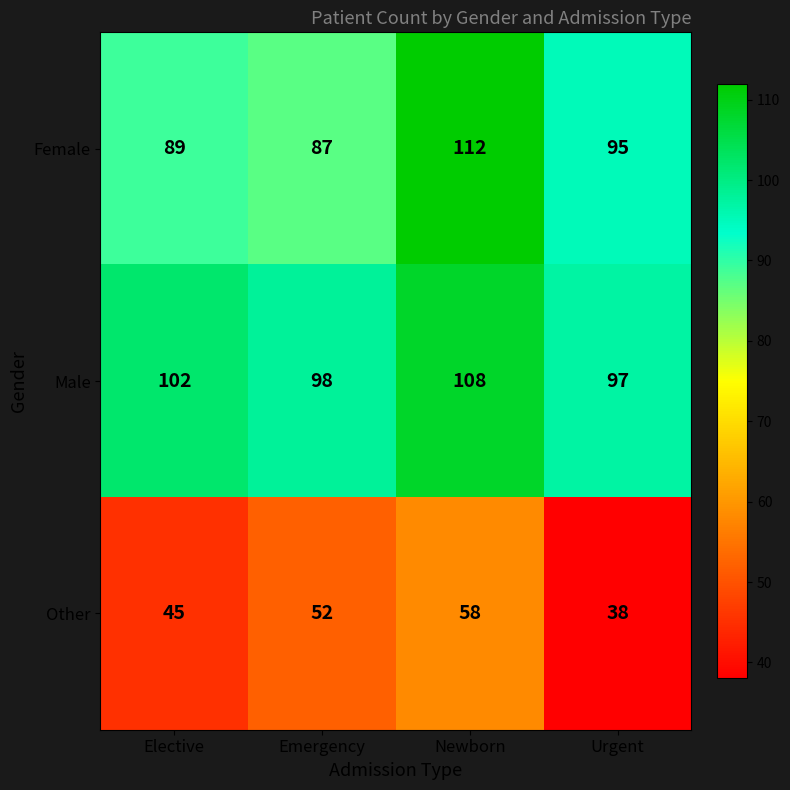

Reading left to right, list all the values displayed in this chart.

Female: 89	87	112	95
Male: 102	98	108	97
Other: 45	52	58	38